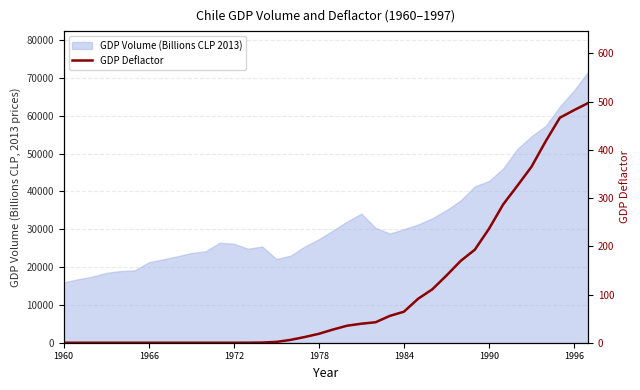

Does the chart display data point markers on the line(s)?

No